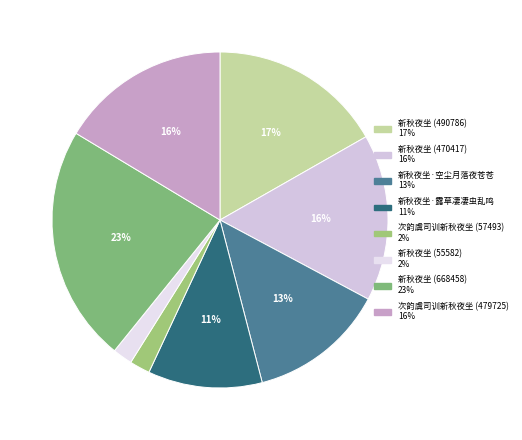

Is there a majority slice in this chart?

No